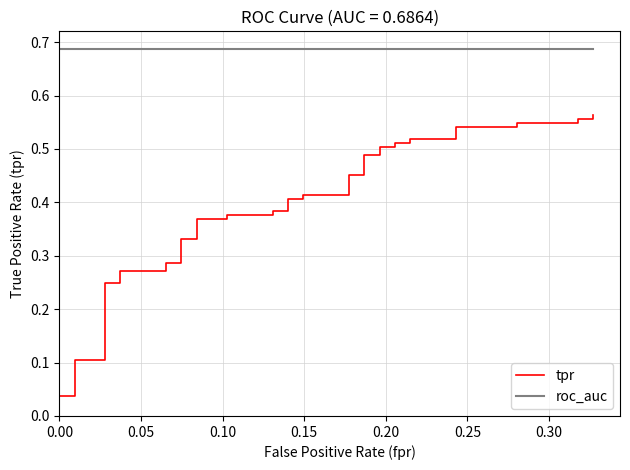

True or false: tpr and roc_auc intersect in this chart.

False